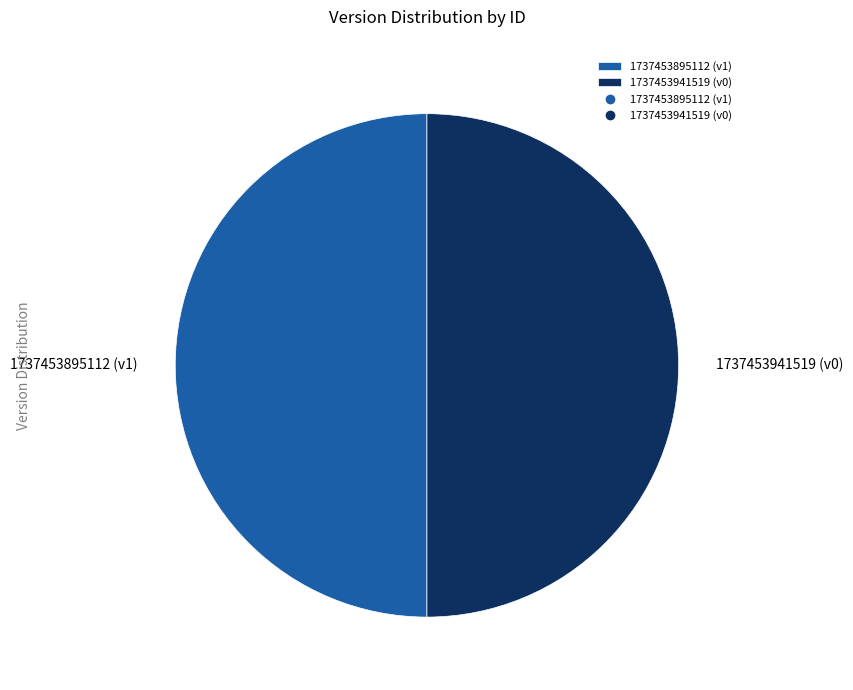

Combined, do 1737453895112 and 1737453941519 account for over 50%?

Yes